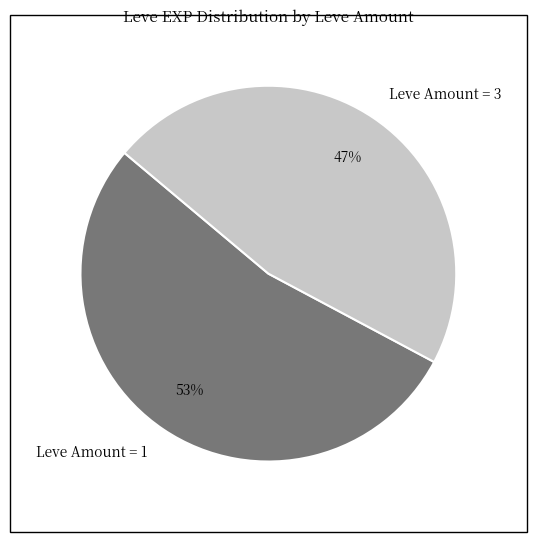

What percentage is the Leve Amount = 3 slice, to the nearest percent?

47%